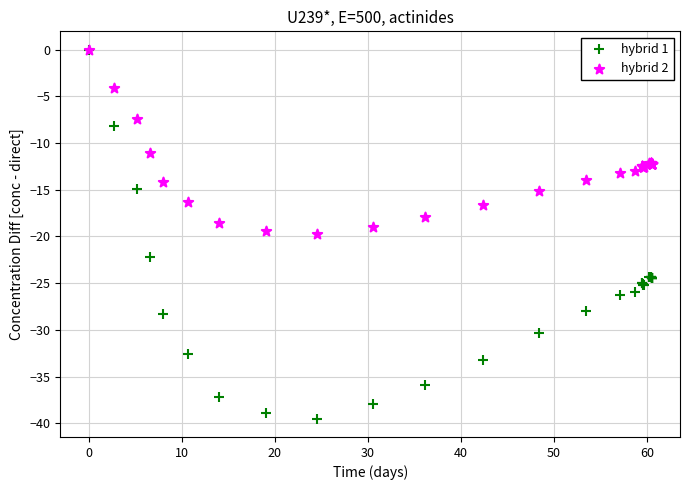

Which series contains the lowest Y value?

hybrid 1